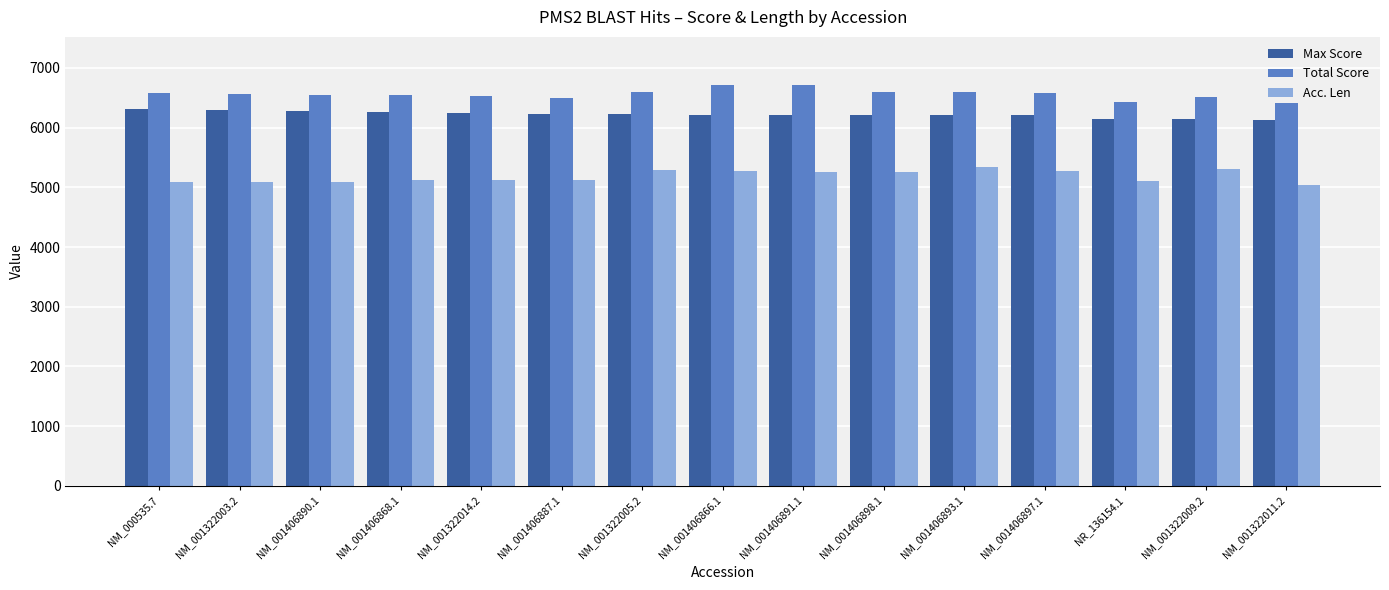

What is the highest value of the Max Score series?

6313